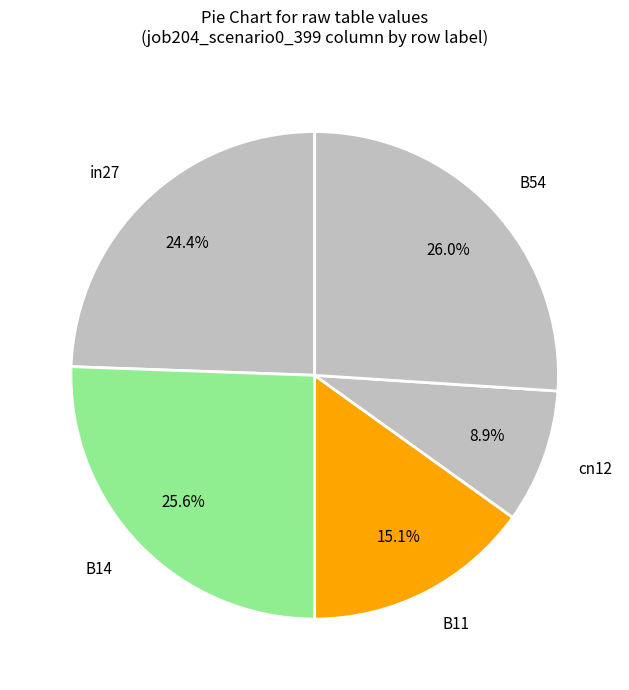

To the nearest percent, what is the combined percentage of cn12 and in27?

33%